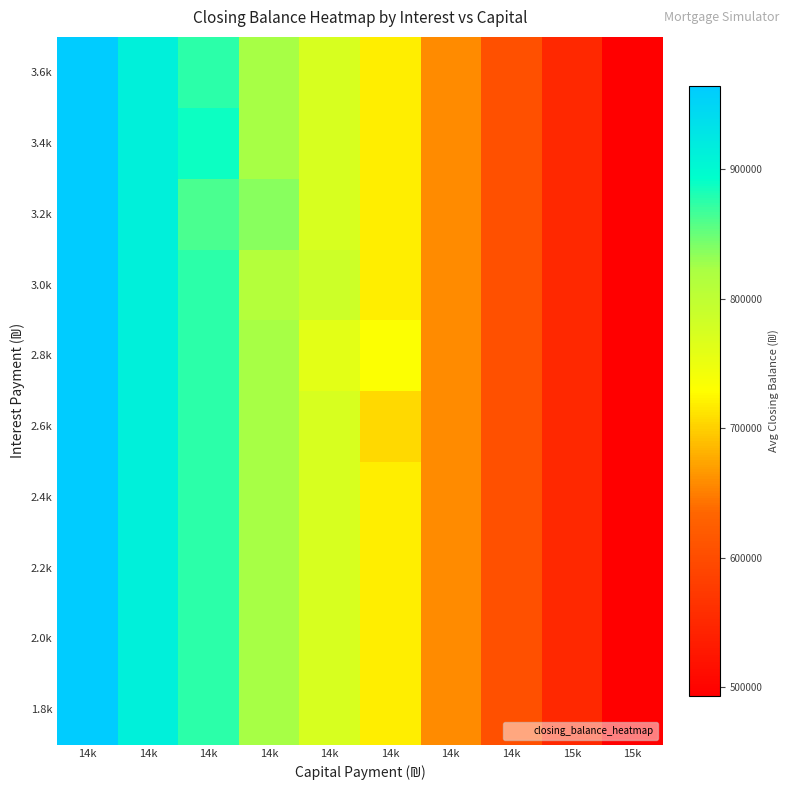

Reading left to right, transcribe all the data shown in this chart.

1.8k: 14k=964056.6	14k=913654.8	14k=875399.6	14k=823844.9	14k=771638.6	14k=718774.6	14k=658510.7	14k=604229.1	15k=549270.8	15k=493629.7
2.0k: 14k=964056.6	14k=913654.8	14k=875399.6	14k=823844.9	14k=771638.6	14k=718774.6	14k=658510.7	14k=604229.1	15k=549270.8	15k=493629.7
2.2k: 14k=964056.6	14k=913654.8	14k=875399.6	14k=823844.9	14k=771638.6	14k=718774.6	14k=658510.7	14k=604229.1	15k=549270.8	15k=493629.7
2.4k: 14k=964056.6	14k=913654.8	14k=875399.6	14k=823844.9	14k=771638.6	14k=718774.6	14k=658510.7	14k=604229.1	15k=549270.8	15k=493629.7
2.6k: 14k=964056.6	14k=913654.8	14k=875399.6	14k=823844.9	14k=771638.6	14k=705469.0	14k=658510.7	14k=604229.1	15k=549270.8	15k=493629.7
2.8k: 14k=964056.6	14k=913654.8	14k=875399.6	14k=823844.9	14k=758498.2	14k=732080.2	14k=658510.7	14k=604229.1	15k=549270.8	15k=493629.7
3.0k: 14k=964056.6	14k=913654.8	14k=875399.6	14k=810868.3	14k=784779.0	14k=718774.6	14k=658510.7	14k=604229.1	15k=549270.8	15k=493629.7
3.2k: 14k=964056.6	14k=913654.8	14k=862585.2	14k=836821.6	14k=771638.6	14k=718774.6	14k=658510.7	14k=604229.1	15k=549270.8	15k=493629.7
3.4k: 14k=964056.6	14k=913654.8	14k=888213.9	14k=823844.9	14k=771638.6	14k=718774.6	14k=658510.7	14k=604229.1	15k=549270.8	15k=493629.7
3.6k: 14k=964056.6	14k=913654.8	14k=875399.6	14k=823844.9	14k=771638.6	14k=718774.6	14k=658510.7	14k=604229.1	15k=549270.8	15k=493629.7